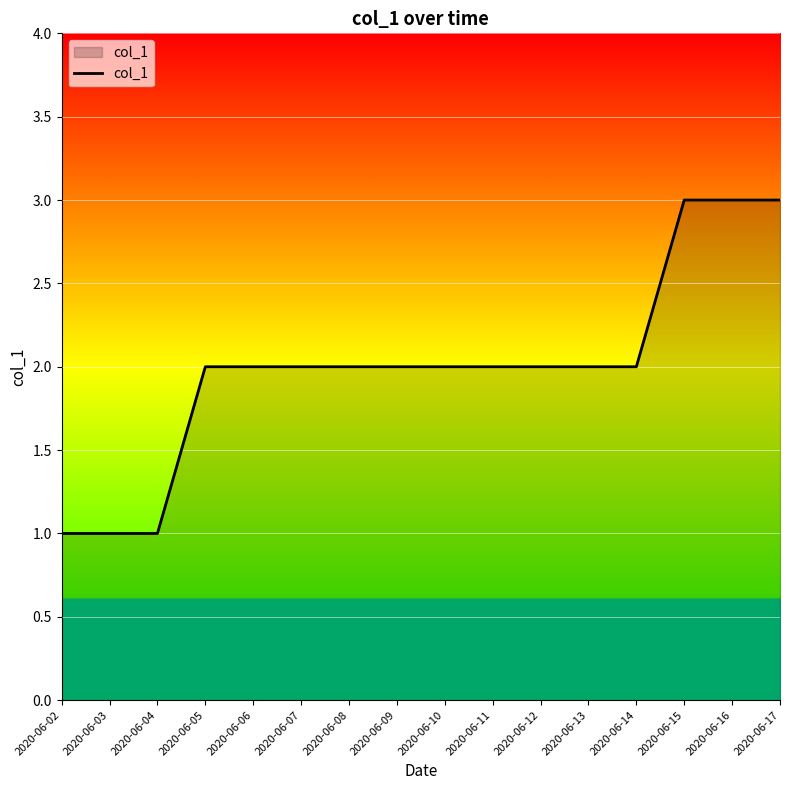

The chart shows a value of 1 at 2020-06-13. True or false?

False